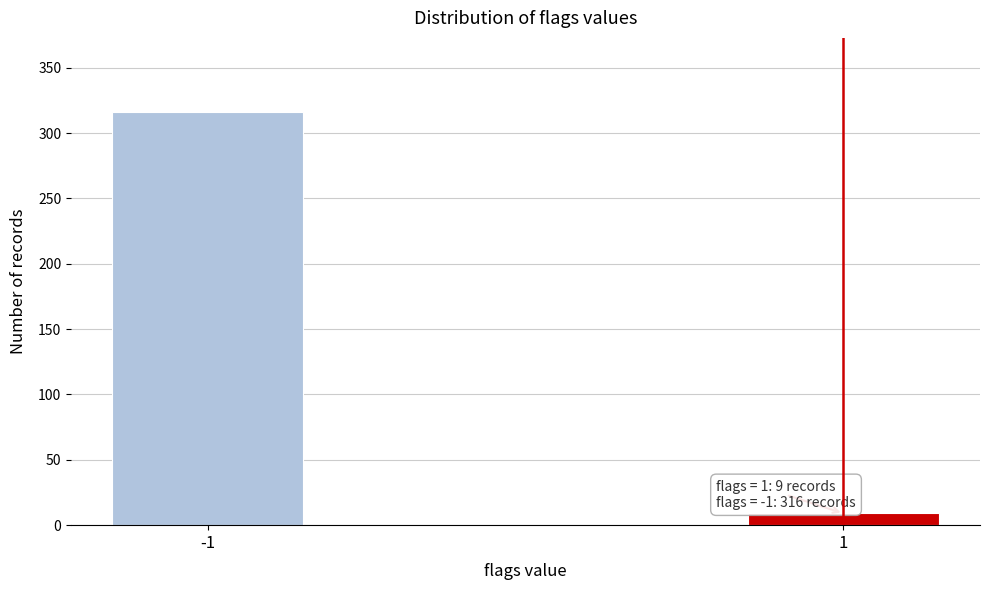

Reading right to left, list all the values displayed in this chart.

1=9	-1=316